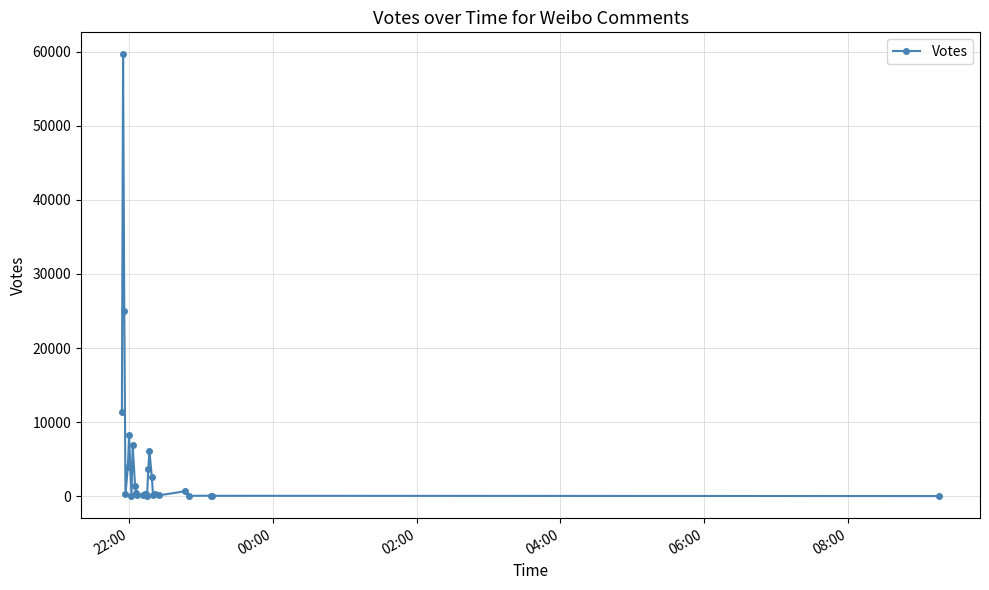

What is the value of the 6th point from the left?

8297